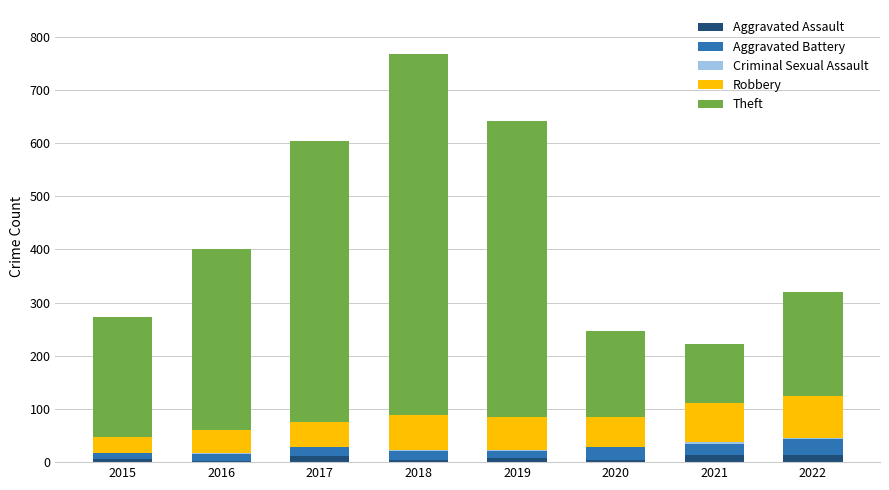

At which category is the sum across all series the highest?

2018